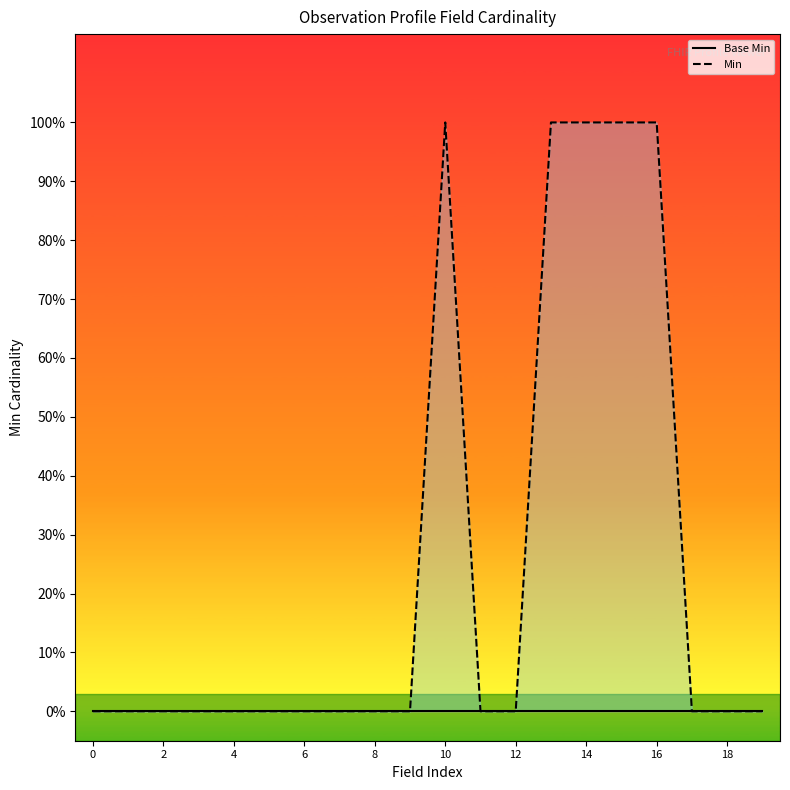

What are all the series names shown in the legend?

Base Min, Min